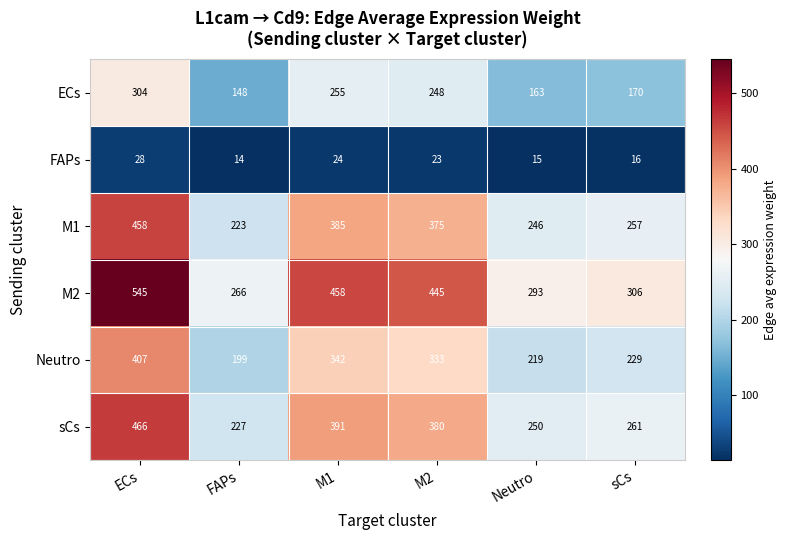

Which series has the largest range (max minus min)?

M2